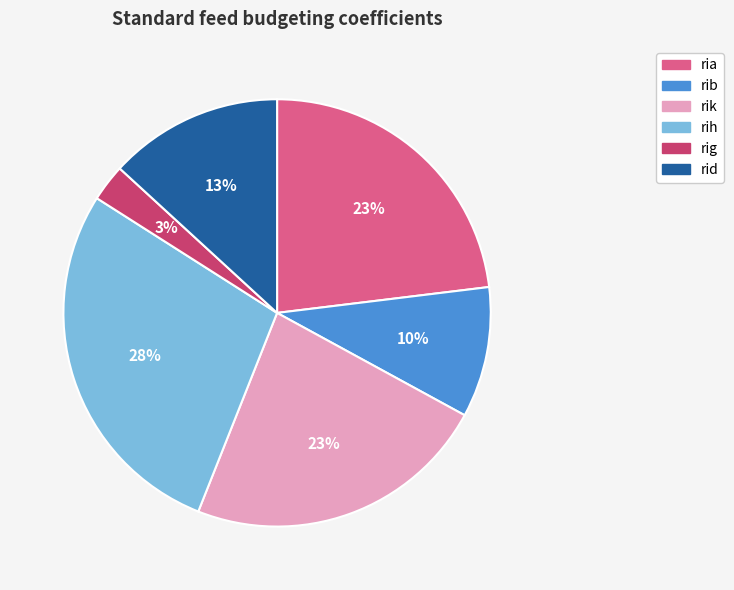

How many slices are in this pie chart?

6